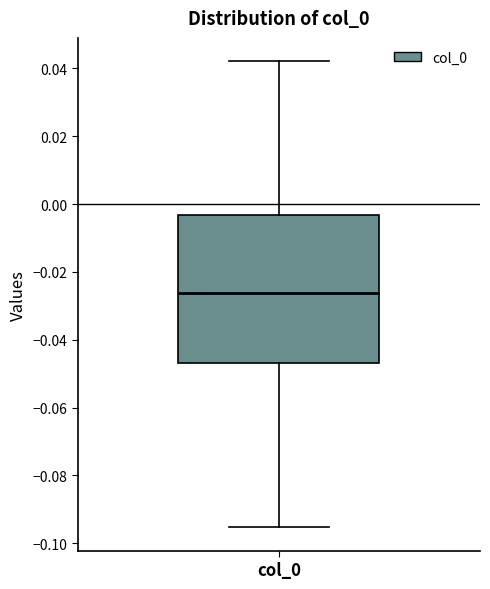

Where is the lower edge of the box for col_0 on the y-axis? The values are not printed on the chart, so give them approximately, as read against the axis.

-0.046